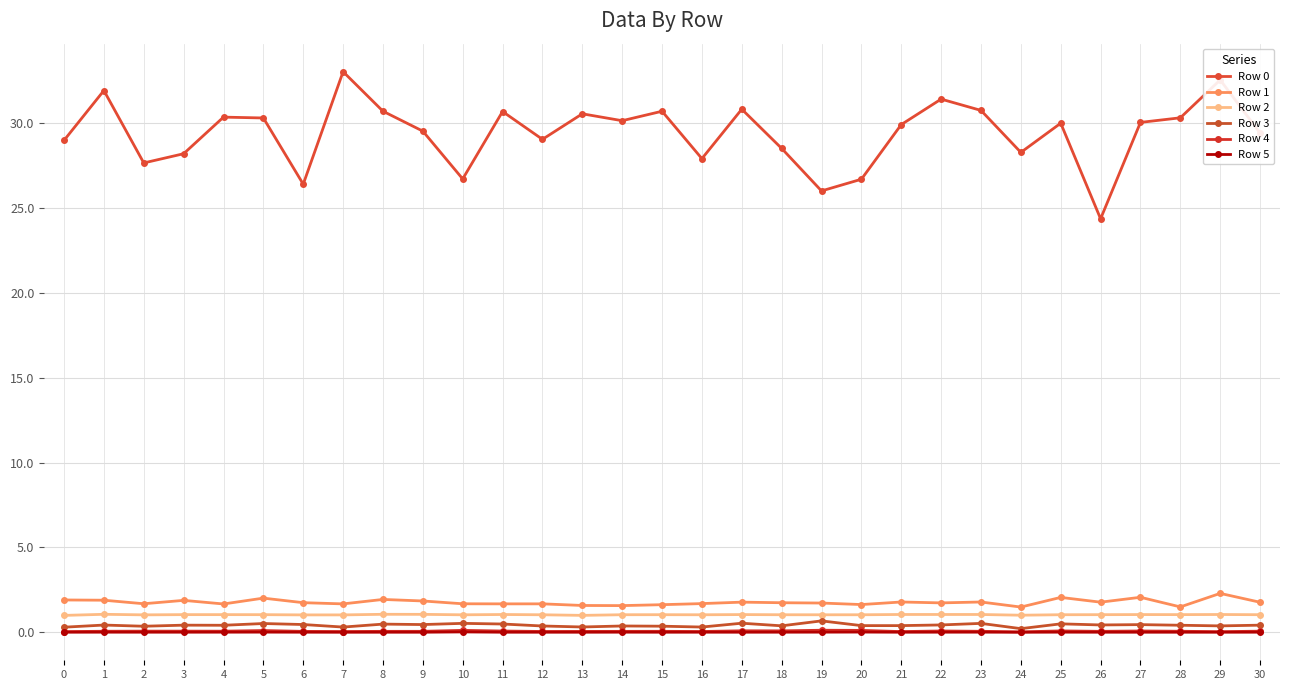

Is it true that Row 2 equals 0.5 at 10?

False